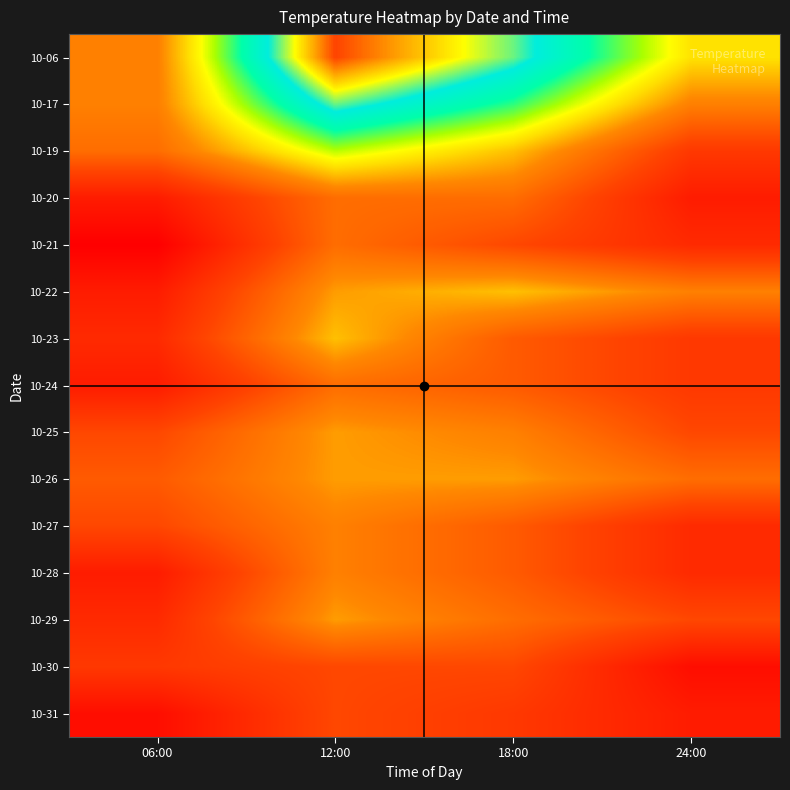

Reading right to left, transcribe all the data shown in this chart.

10-06: 24:00=21	18:00=29	12:00=34	06:00=18
10-17: 24:00=18	18:00=25	12:00=29	06:00=18
10-19: 24:00=14	18:00=20	12:00=23	06:00=17
10-20: 24:00=12	18:00=17	12:00=17	06:00=12
10-21: 24:00=13	18:00=15	12:00=17	06:00=10
10-22: 24:00=18	18:00=20	12:00=19	06:00=12
10-23: 24:00=14	18:00=16	12:00=20	06:00=13
10-24: 24:00=14	18:00=16	12:00=17	06:00=12
10-25: 24:00=15	18:00=18	12:00=19	06:00=15
10-26: 24:00=17	18:00=19	12:00=19	06:00=16
10-27: 24:00=13	18:00=16	12:00=18	06:00=15
10-28: 24:00=13	18:00=16	12:00=18	06:00=12
10-29: 24:00=15	18:00=17	12:00=19	06:00=13
10-30: 24:00=11	18:00=15	12:00=15	06:00=14
10-31: 24:00=12	18:00=14	12:00=15	06:00=11